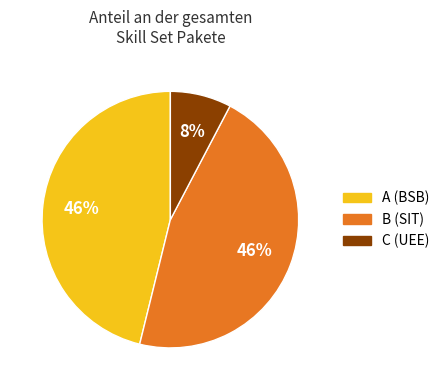

What percentage is the A (BSB) slice, to the nearest percent?

46%